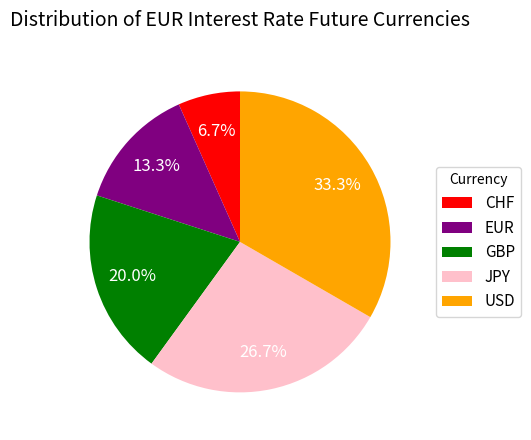

To the nearest percent, what is the combined percentage of GBP and CHF?

27%